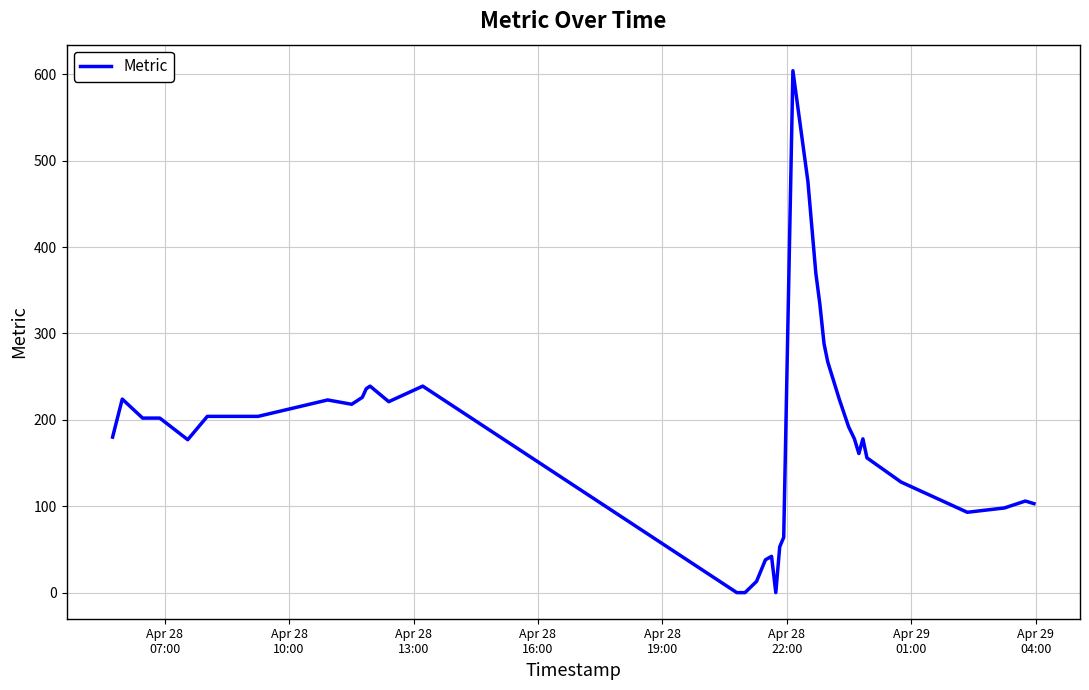

What is the greatest value displayed?

604